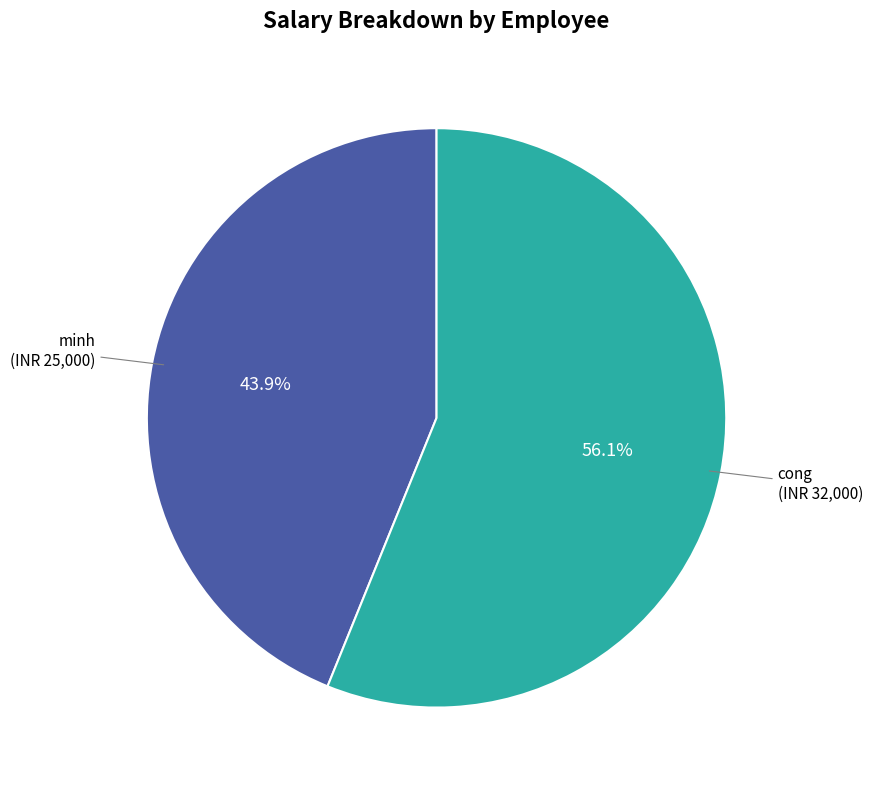

Which has a higher value, minh or cong?

cong